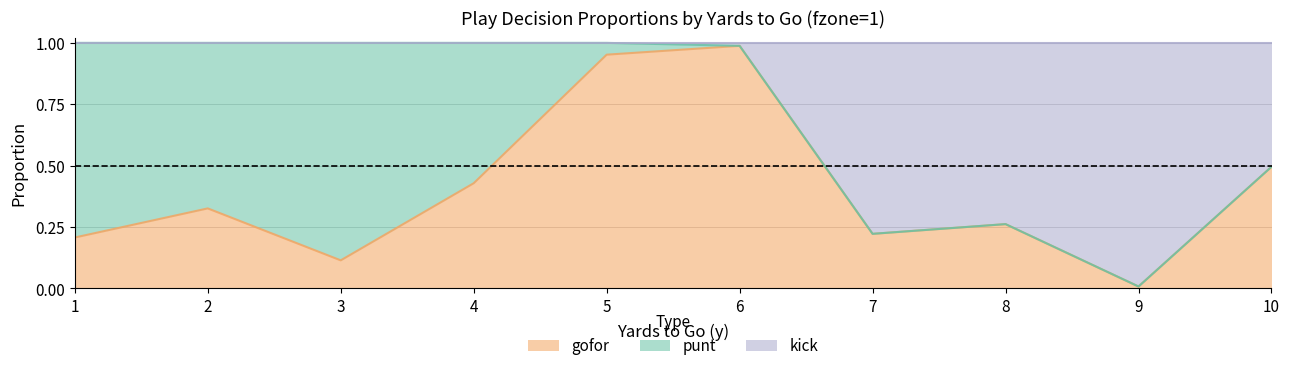

Is it true that gofor equals 0.5 at 10?

True